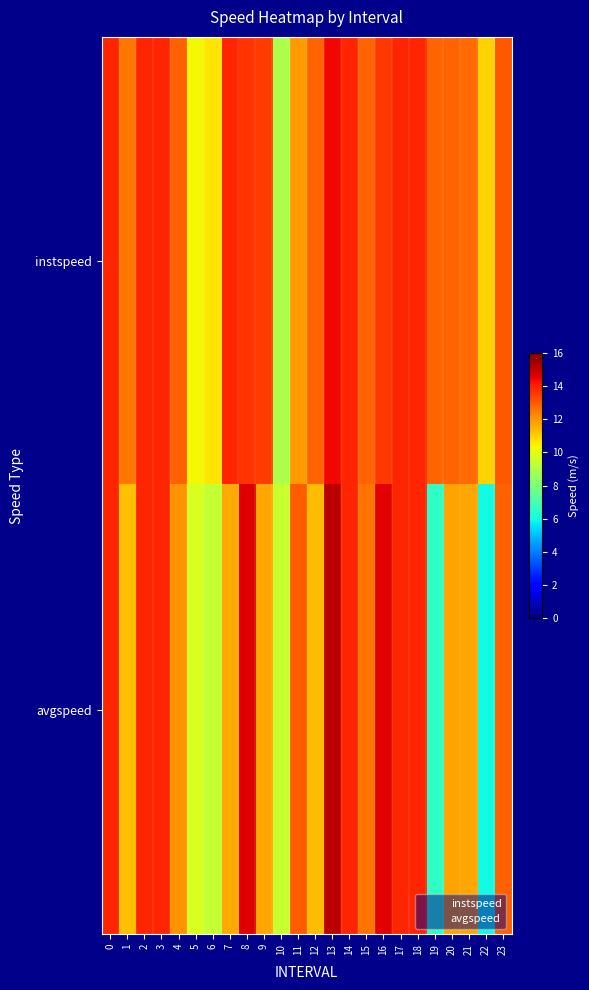

List the series in order of their overall mean, highest first.

instspeed, avgspeed